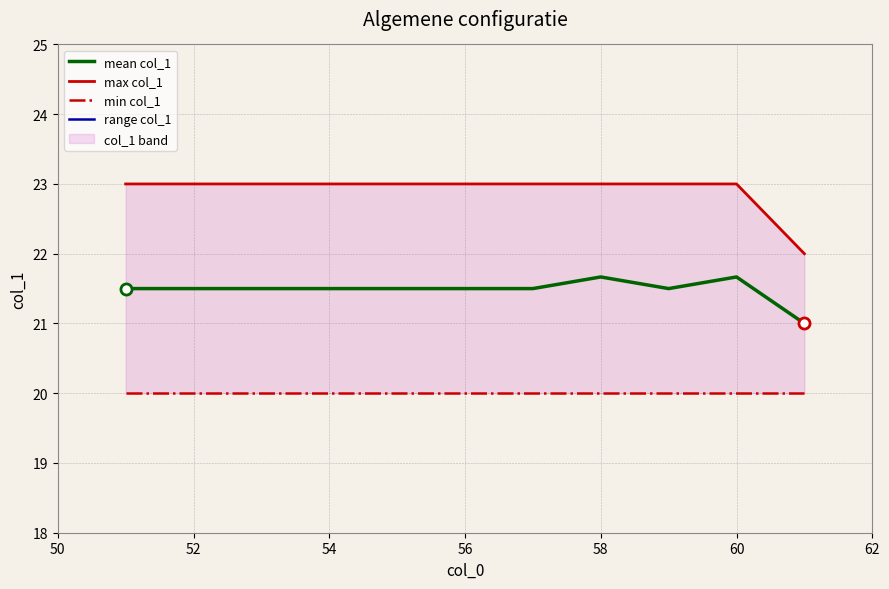

The value of mean col_1 at 52 is 21.5. True or false?

True